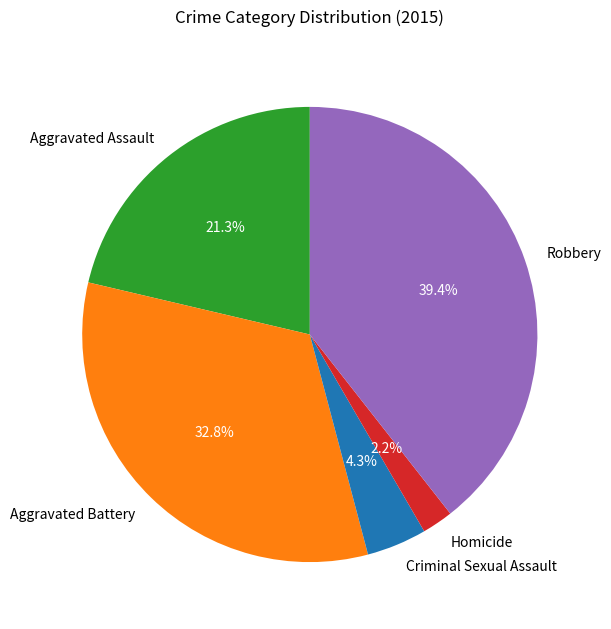

To the nearest percent, what portion does Homicide represent?

2%